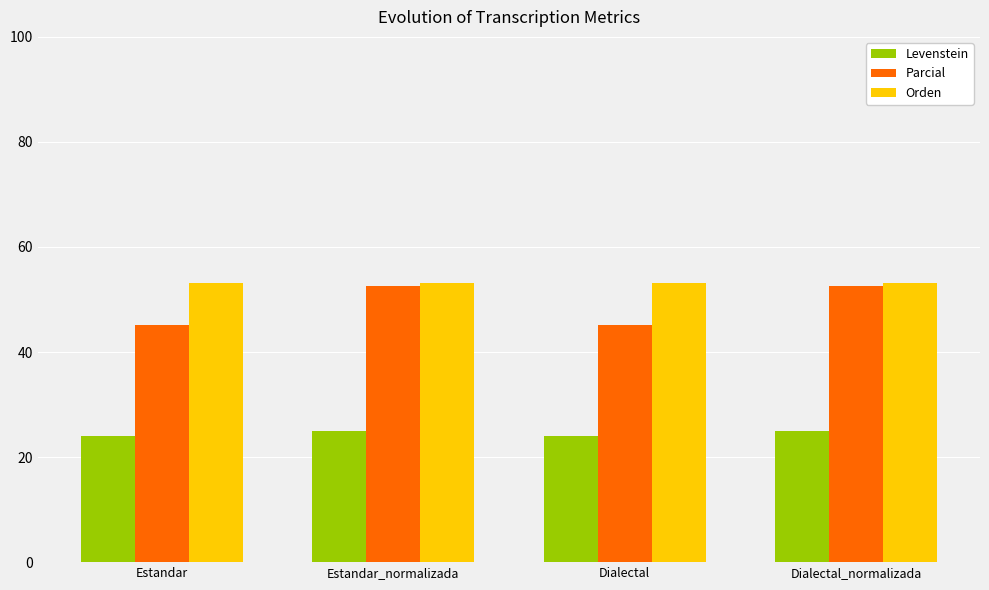

What is the sum of the Levenstein values at Dialectal and Estandar_normalizada?

49.0